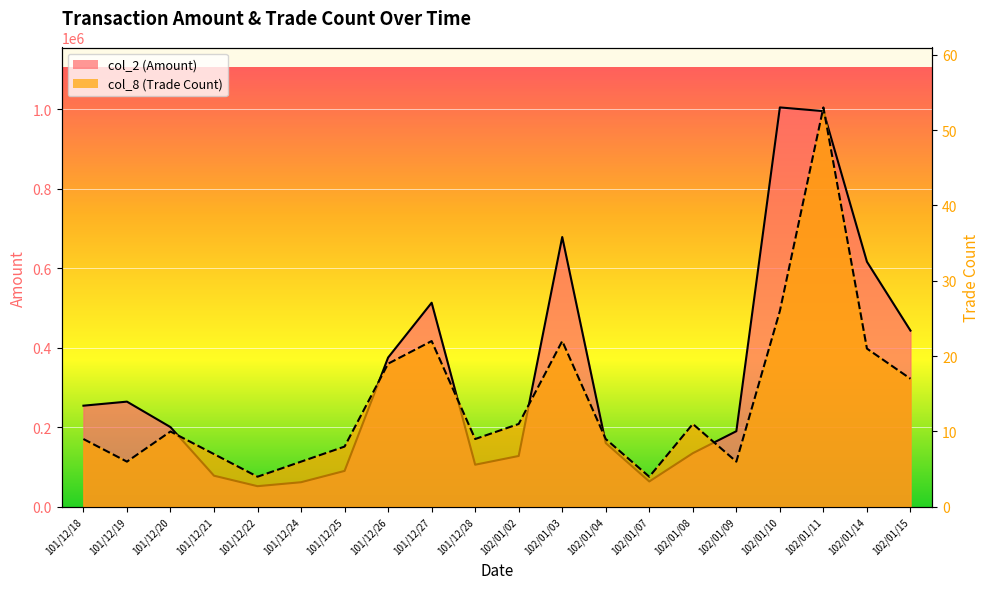

True or false: col_8 and col_2 intersect in this chart.

False